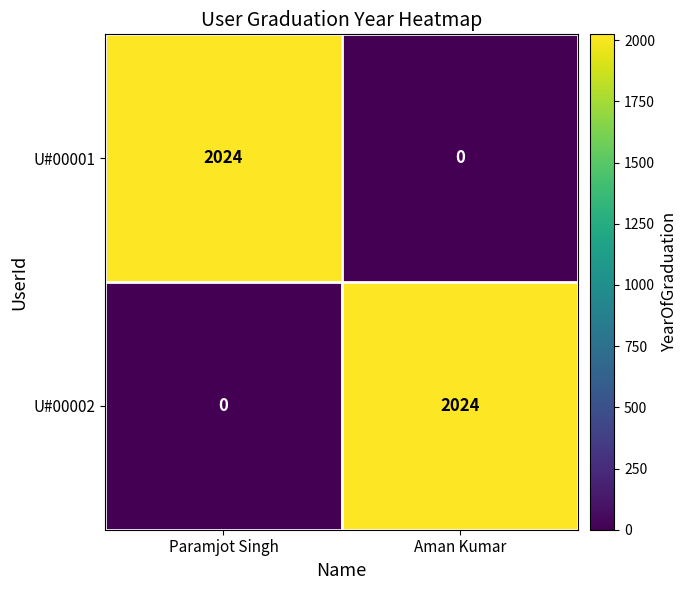

What is the difference between the highest and lowest values at Paramjot Singh?

2024